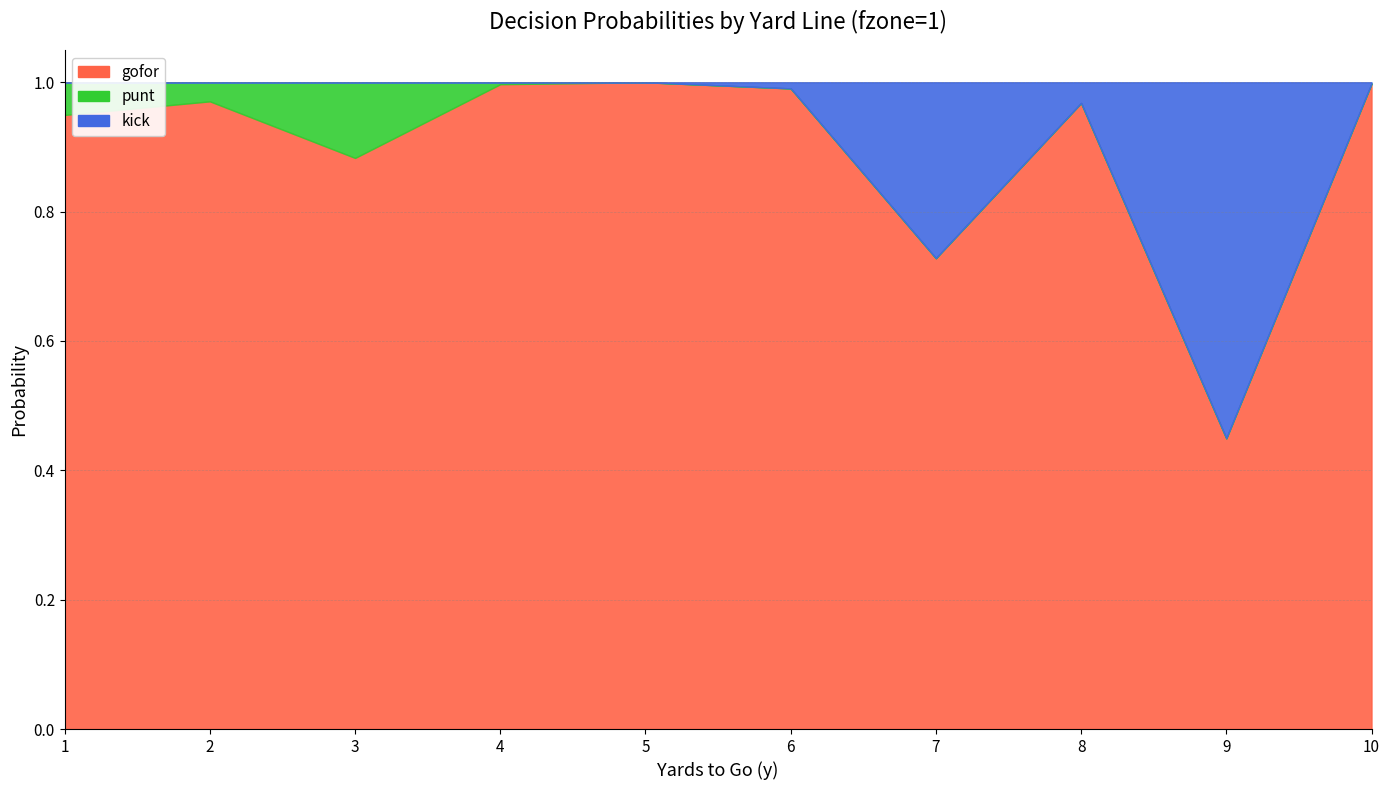

The gofor series shows 0.7 at 1. True or false?

False